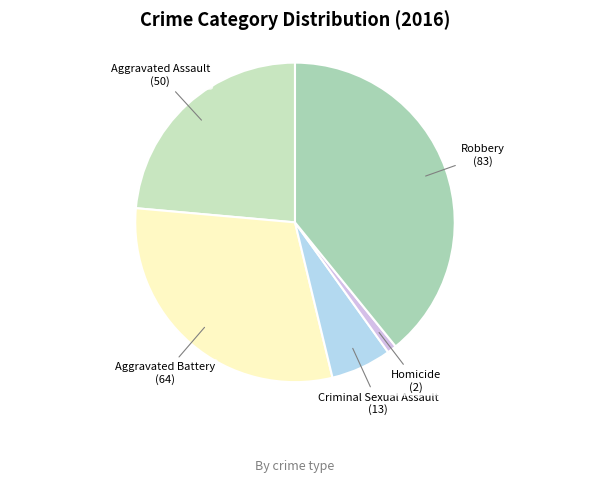

Combined, do Aggravated Battery and Criminal Sexual Assault account for over 50%?

No